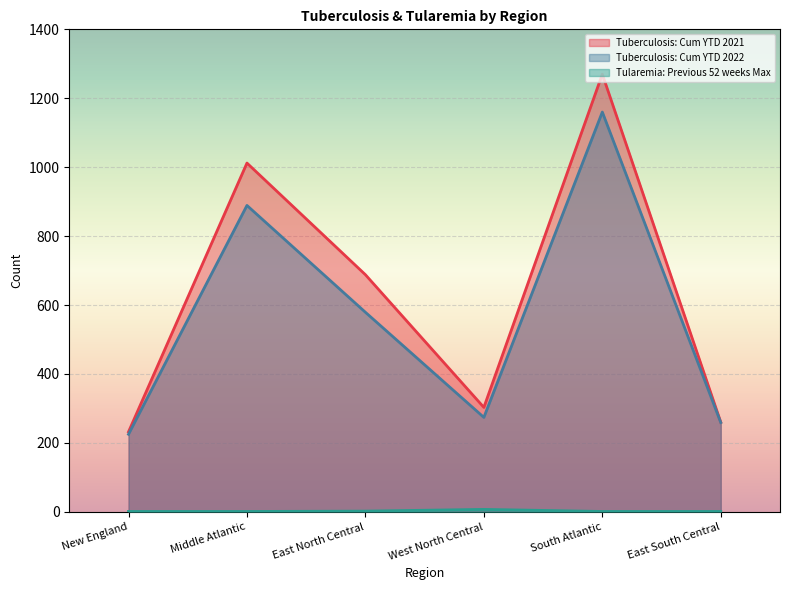

True or false: Tularemia: Previous 52 weeks Max has a value of 1 at South Atlantic.

True